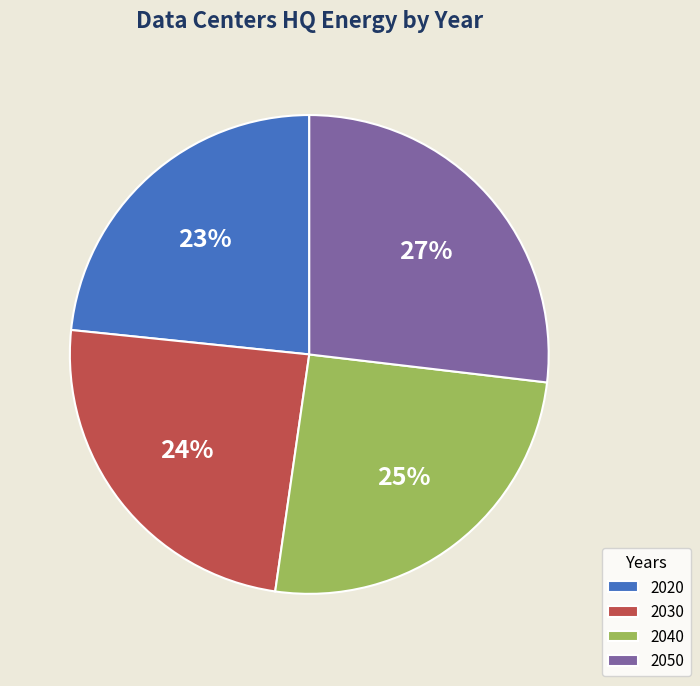

Which category has the biggest portion of the pie?

2050